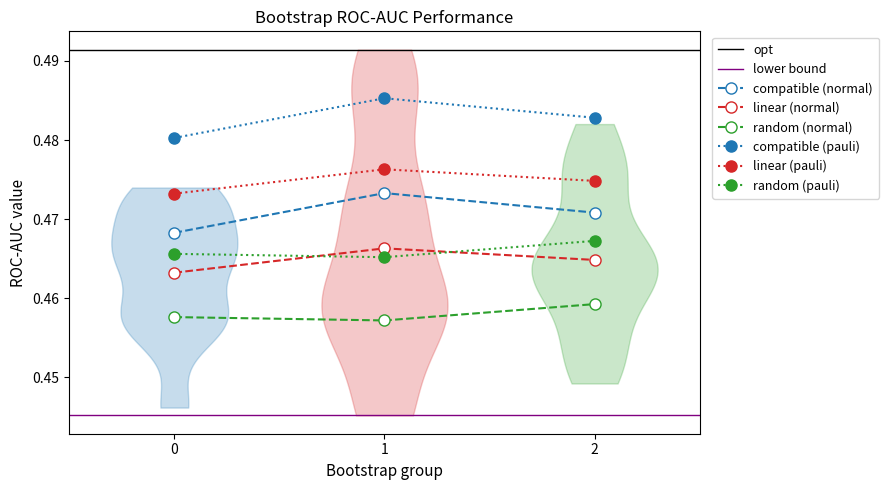

Is the value of linear (normal) at 1 greater than the value of linear (pauli) at 2?

No